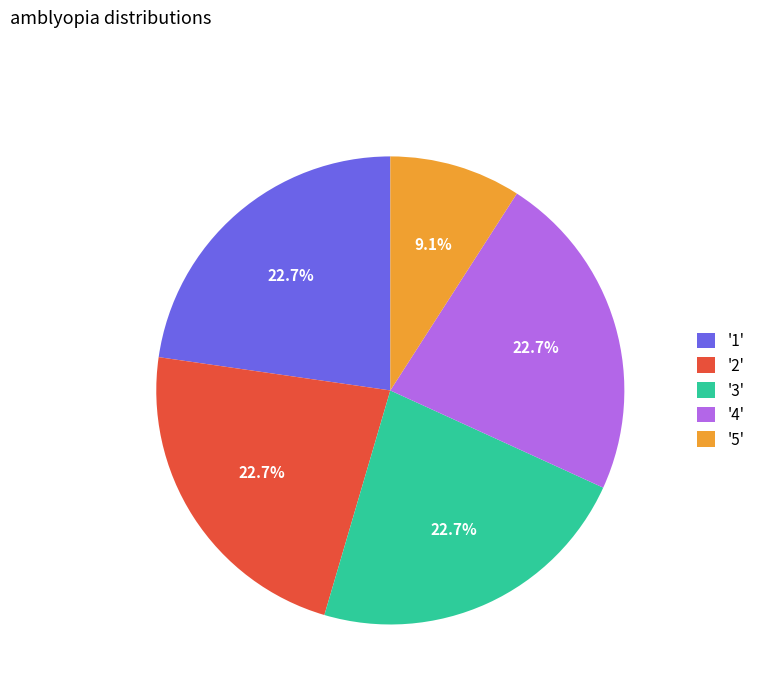

What is the smallest slice in the pie chart?

'5'